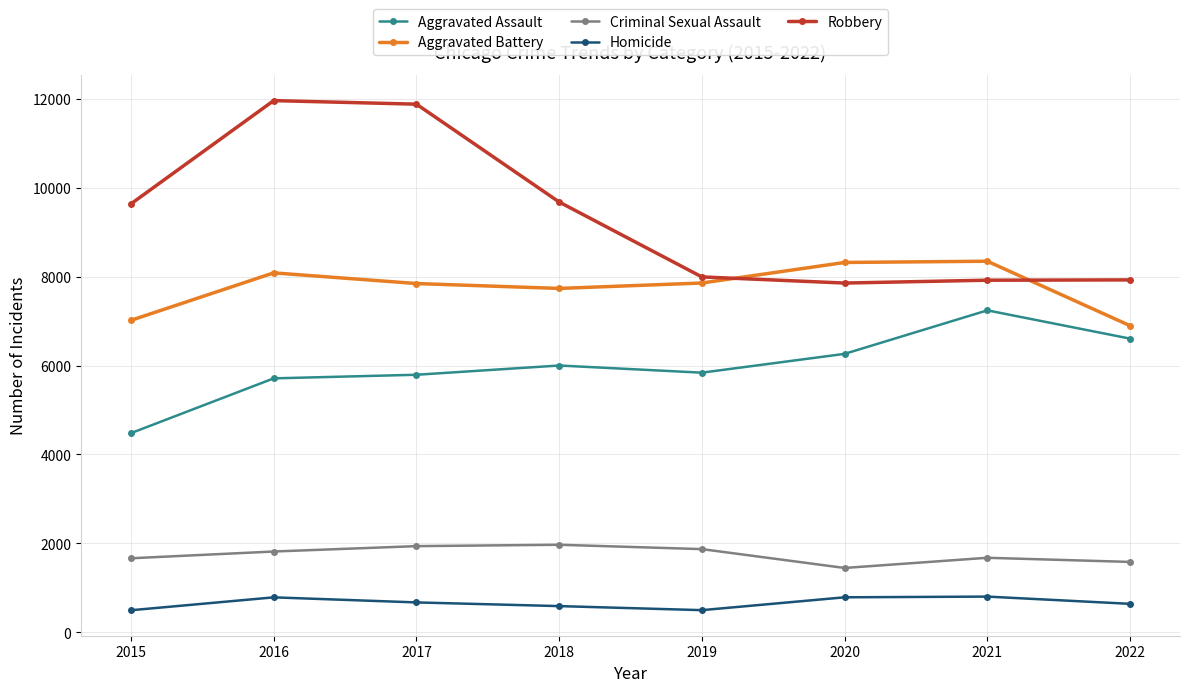

True or false: Robbery has more than 2 points higher than both neighbors.

False